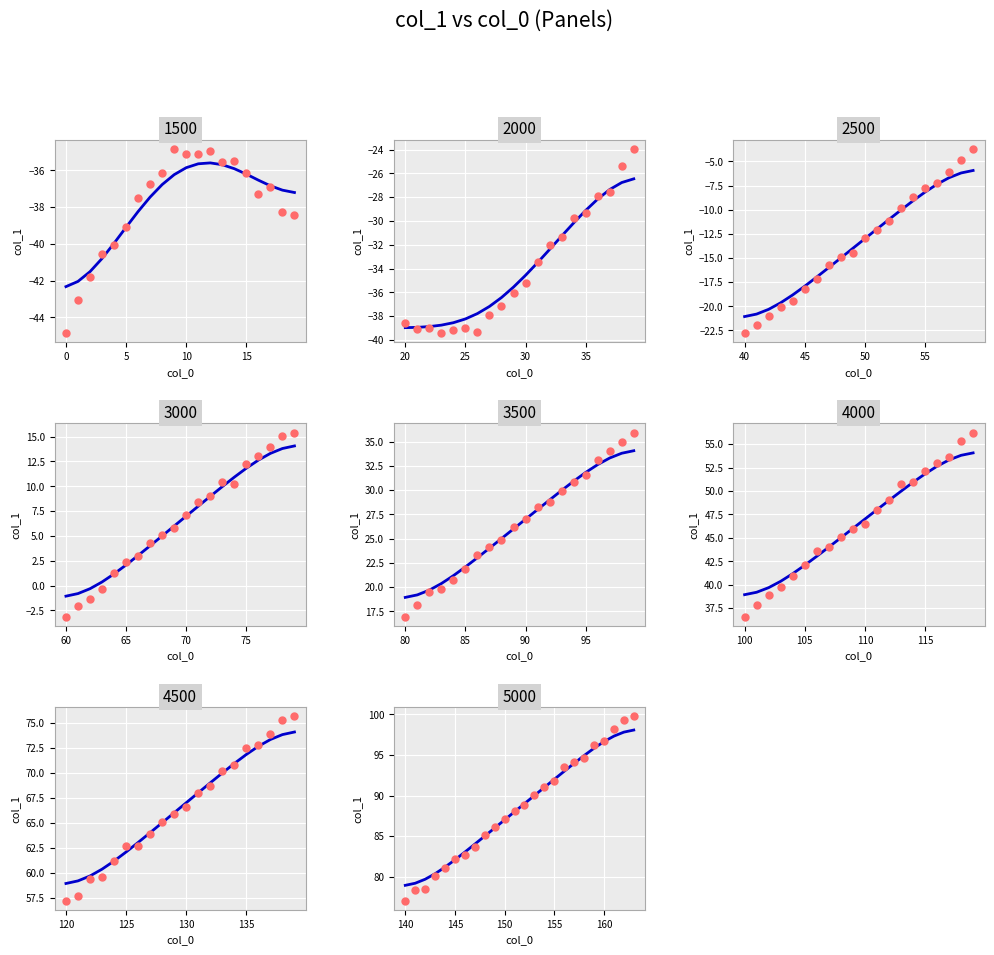

Which series reaches the maximum Y coordinate?

data points